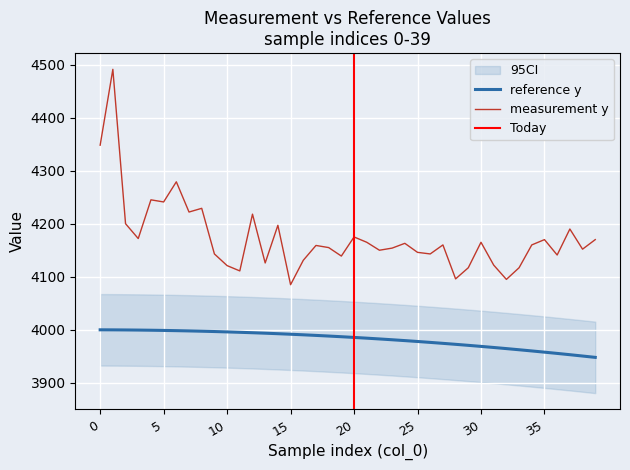

What is the greatest value displayed?

4491.0